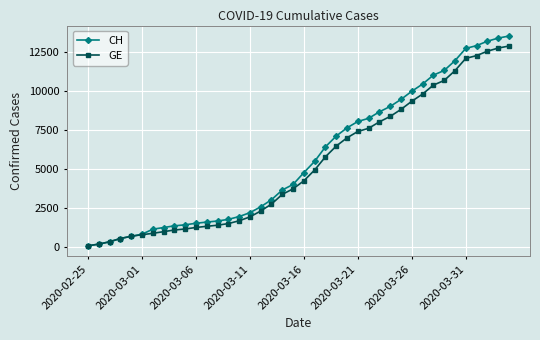

Which series has the widest spread of values?

CH